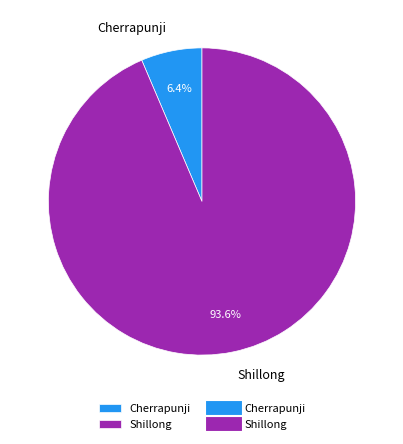

Count the number of slices in the pie.

2